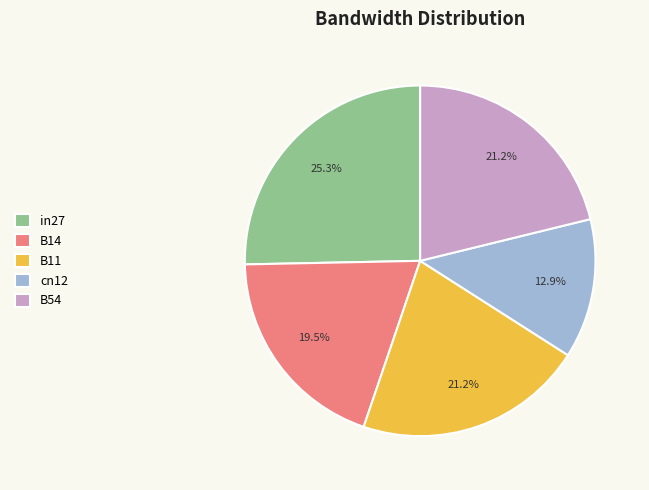

To the nearest percent, what is the combined percentage of in27 and cn12?

38%